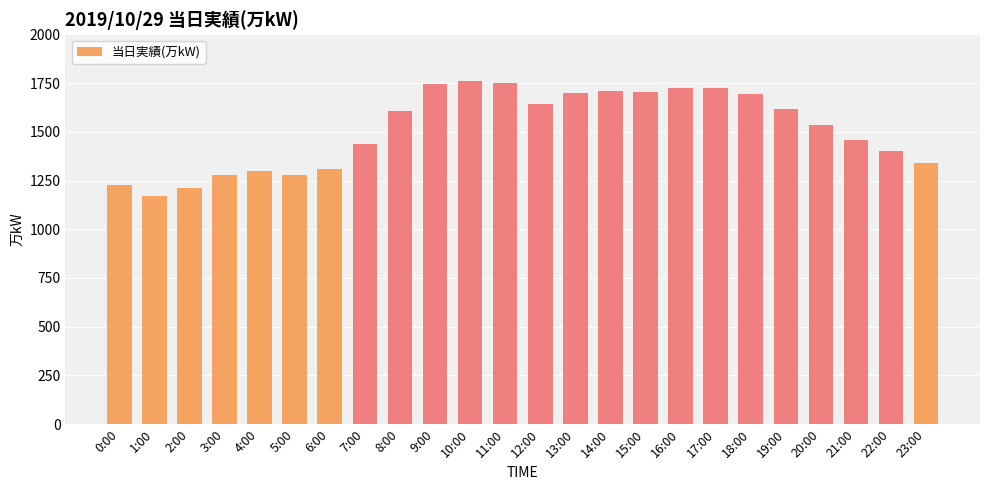

What is the greatest value displayed?

1759